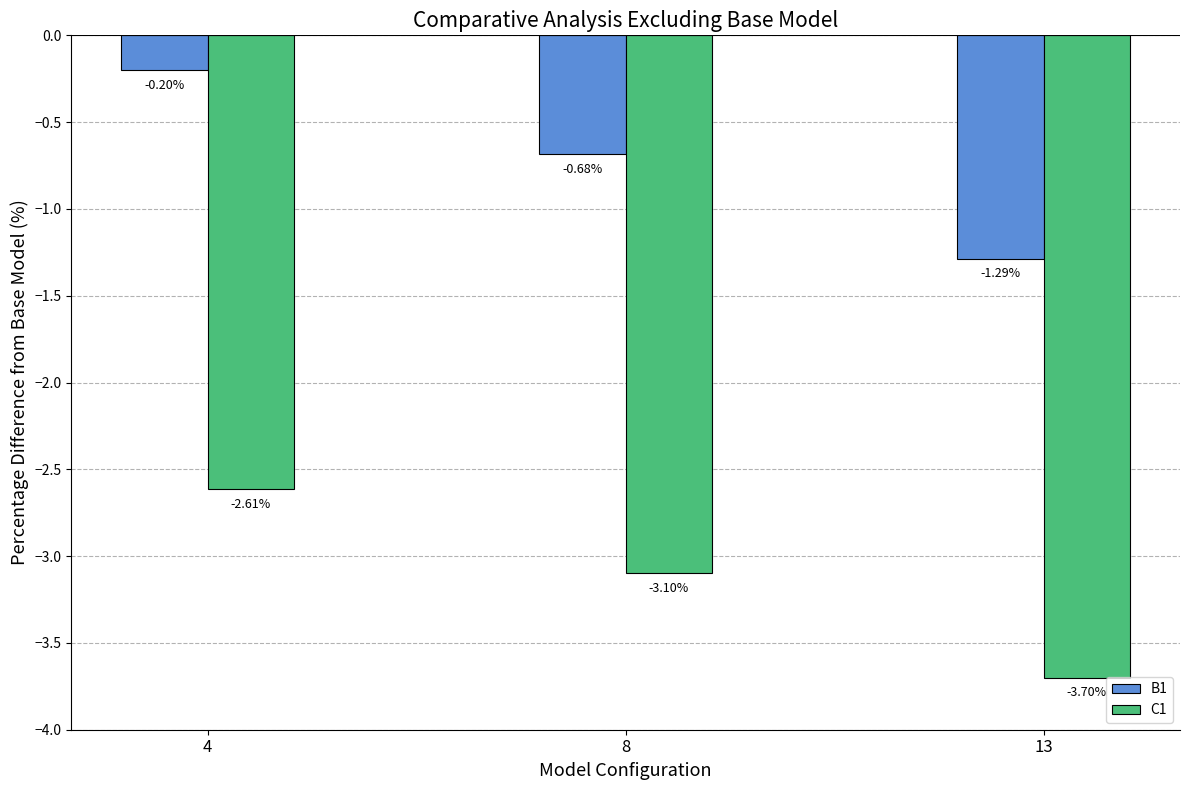

What are all the series names shown in the legend?

B1, C1